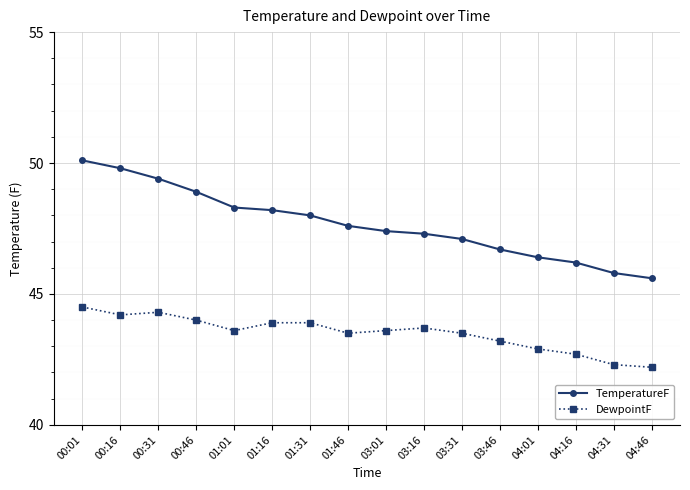

What is the difference between the maximum and minimum values in the TemperatureF series?

4.5